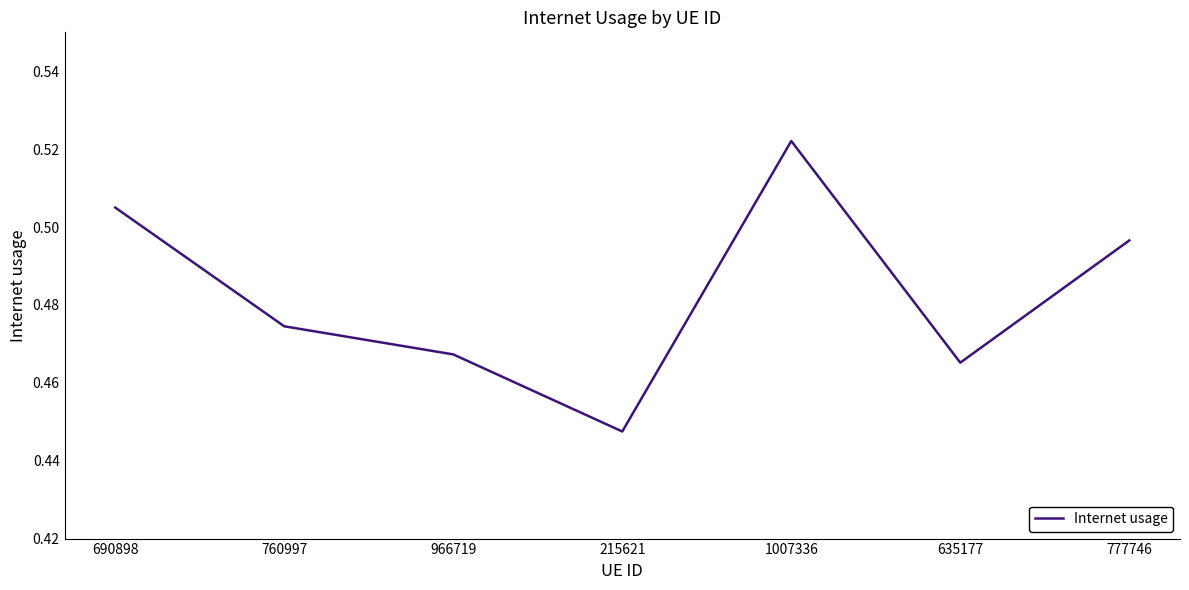

Rank the categories by value from lowest to highest.

215621, 635177, 966719, 760997, 777746, 690898, 1007336